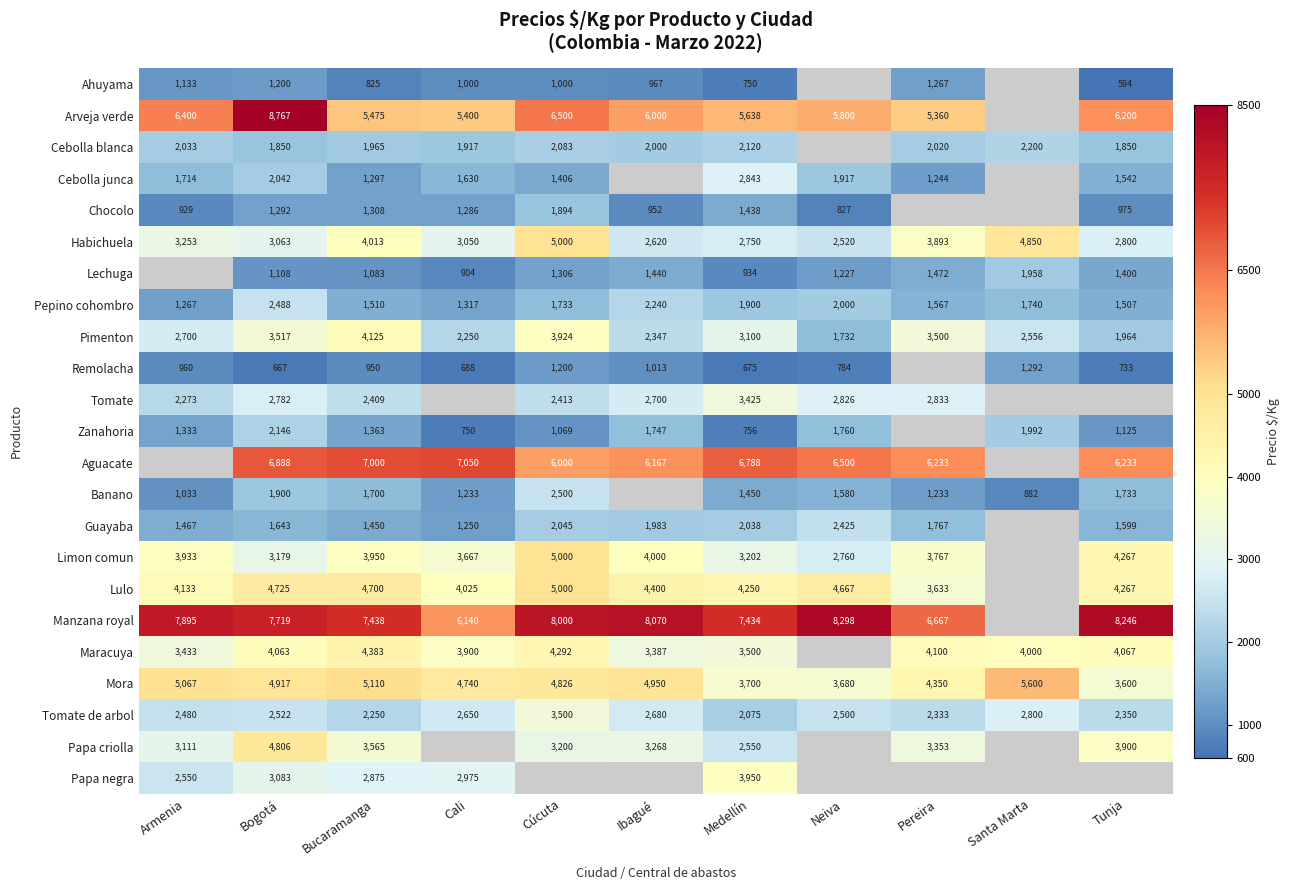

What is the difference between the Mora values at Bogotá and Tunja?

1317